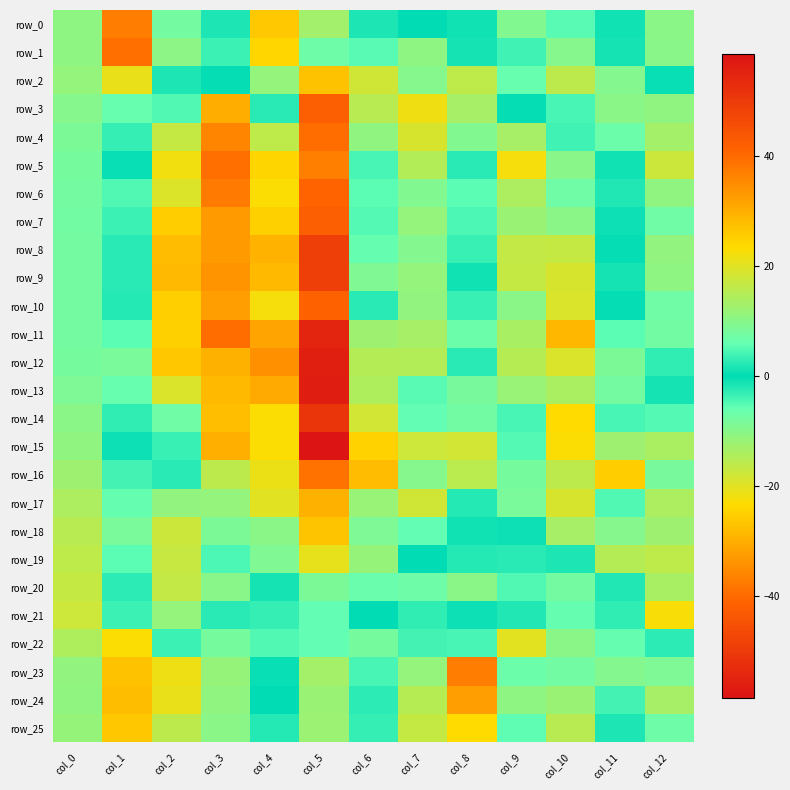

The value of row_19 at col_5 is -31.7. True or false?

False